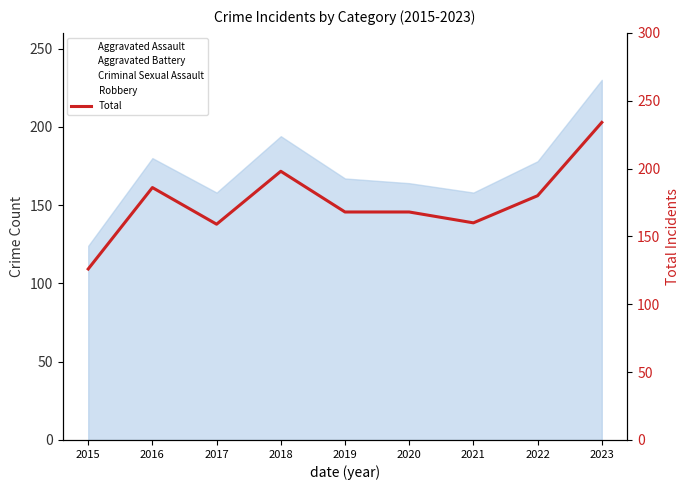

Read the value at 2017, to the nearest 50.

150